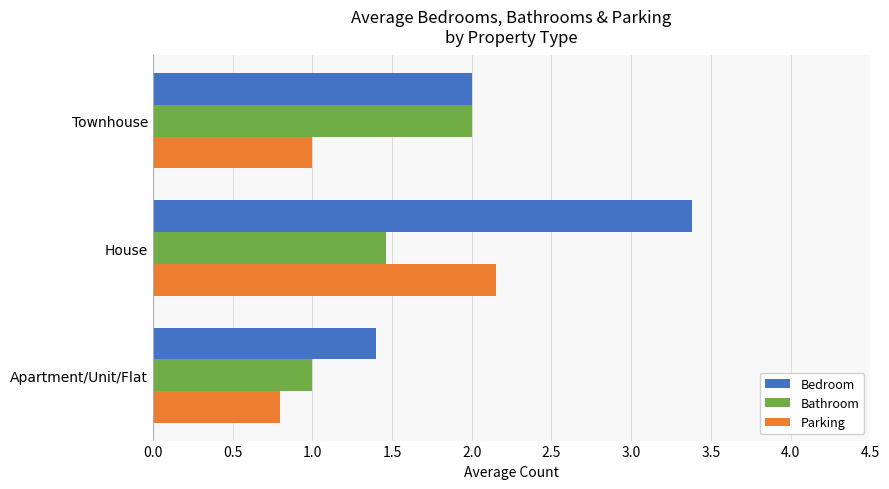

At which category is the sum across all series the highest?

House